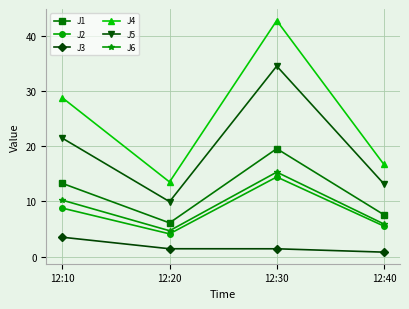

At which label does J1 reach its peak?

12:30